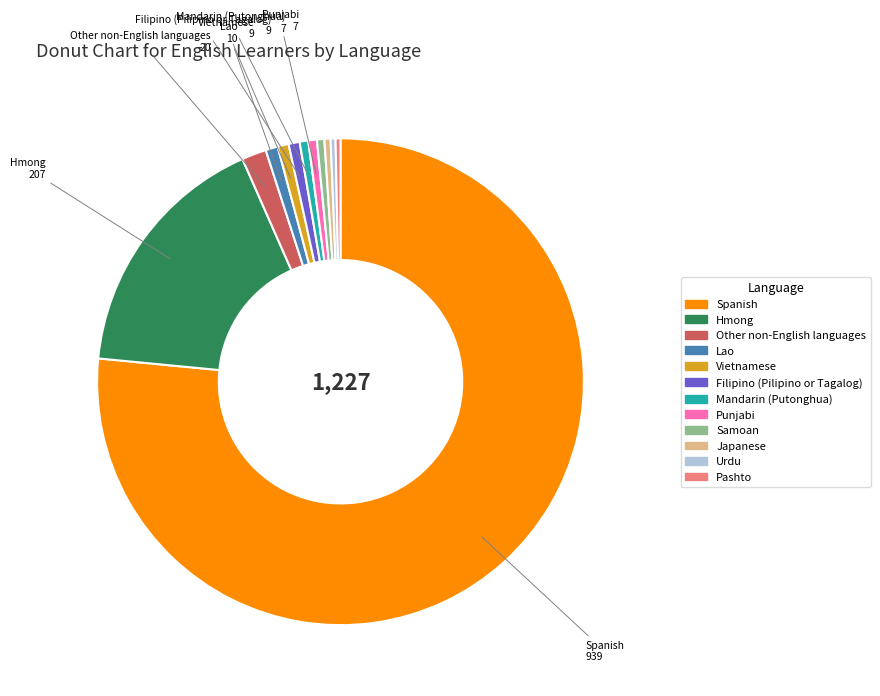

Which slice represents more than half of the pie?

Spanish